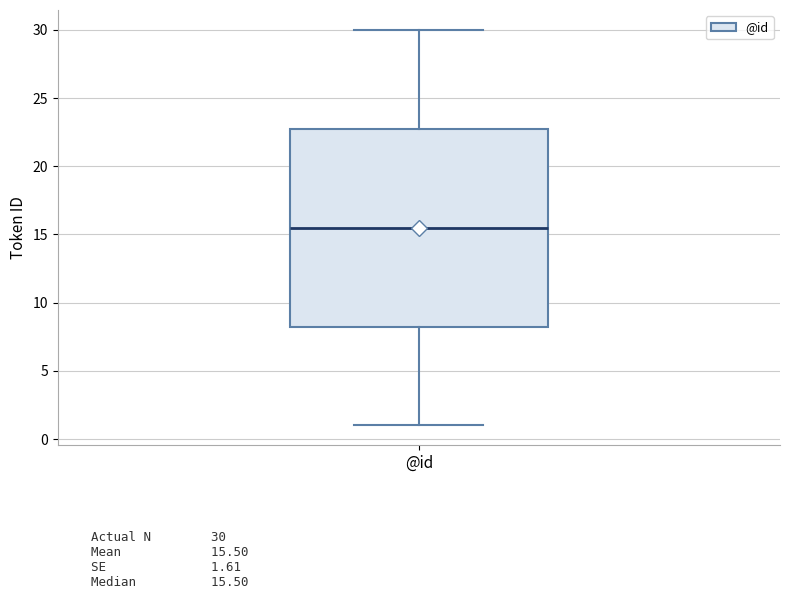

Where does the upper whisker of the box for @id end on the y-axis? The values are not printed on the chart, so give them approximately, as read against the axis.

30.0